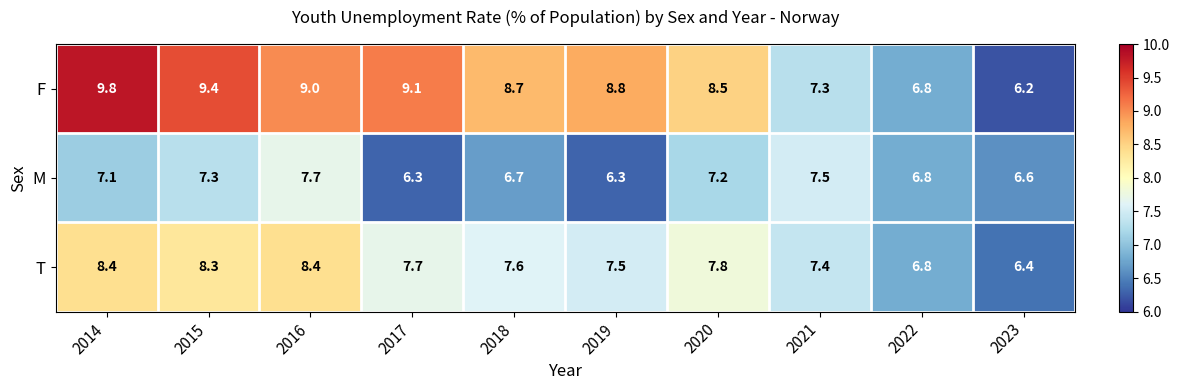

Which label corresponds to the largest value in the chart?

2014